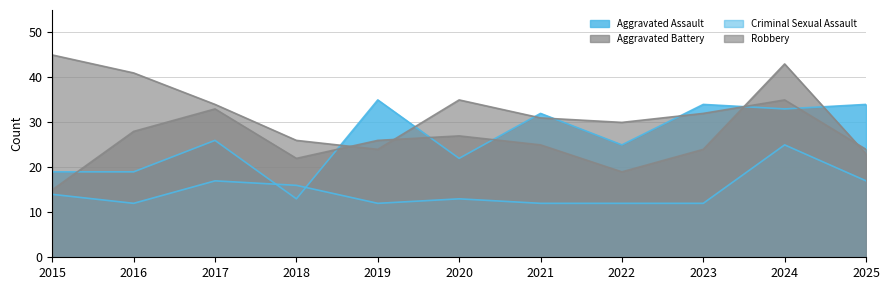

Which category has the lowest value in the Robbery series?

2019